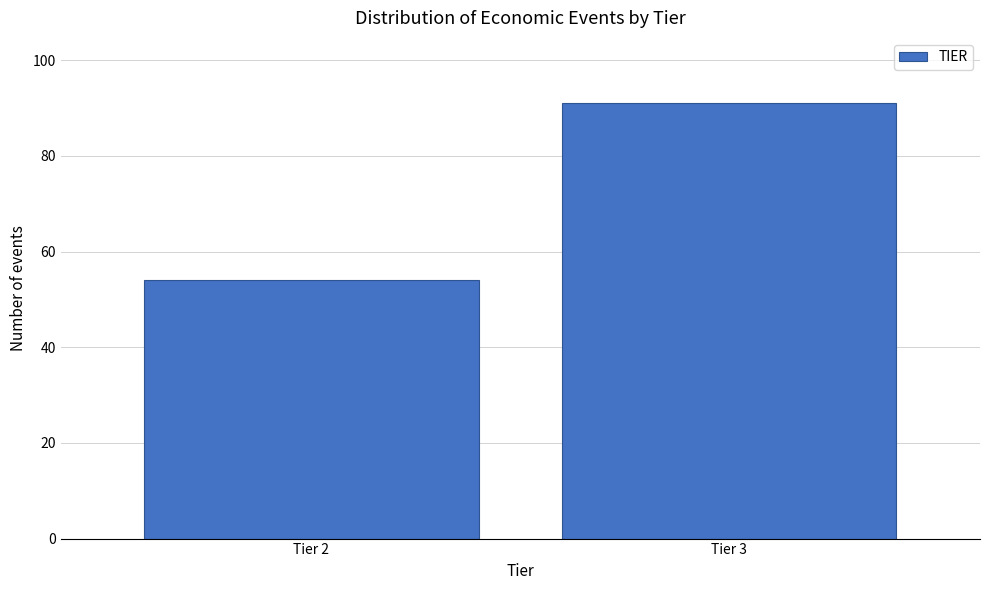

Reading right to left, extract all data points from this chart.

91	54